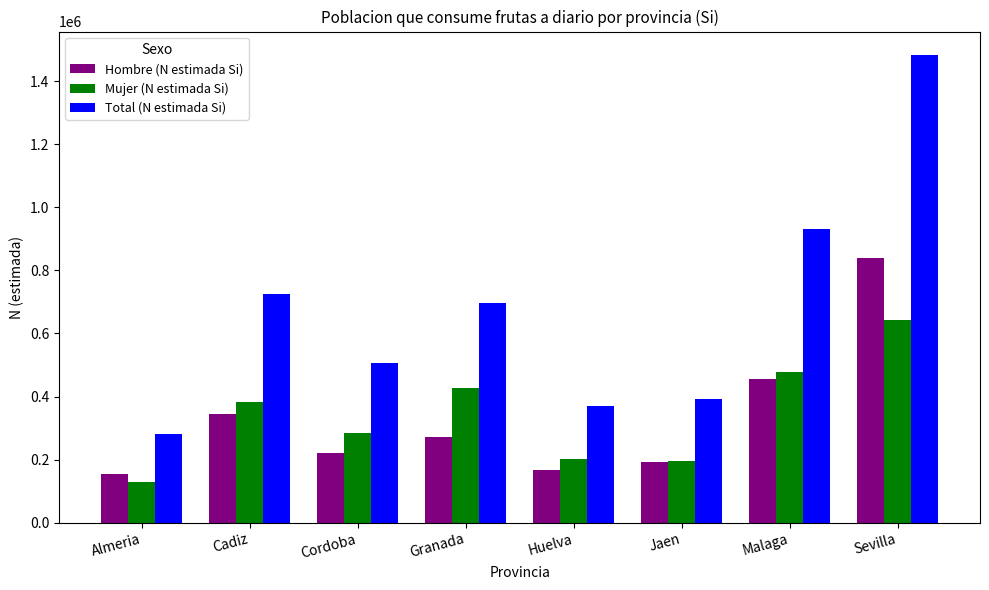

The Mujer (N estimada Si) series shows 129077 at Almeria. True or false?

True